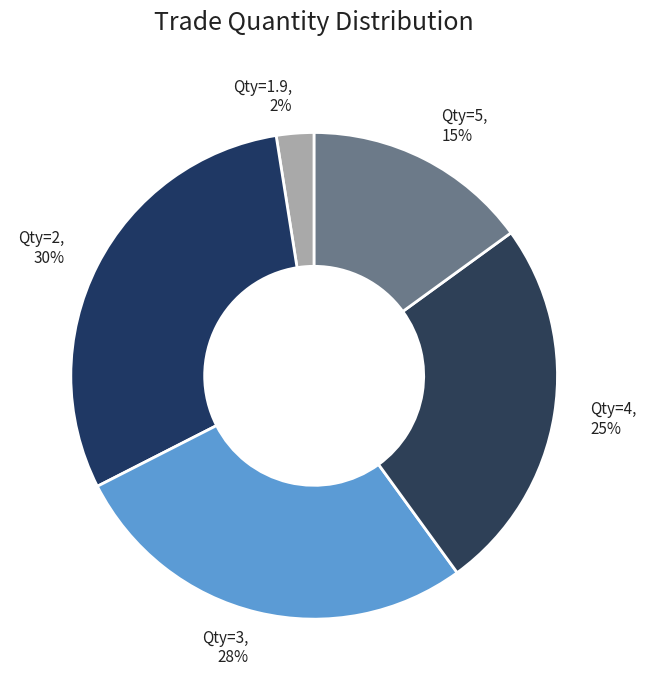

To the nearest percent, what portion does Qty=4 represent?

25%